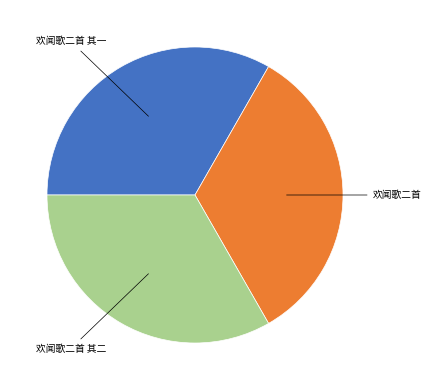

Does any single category account for the majority?

No